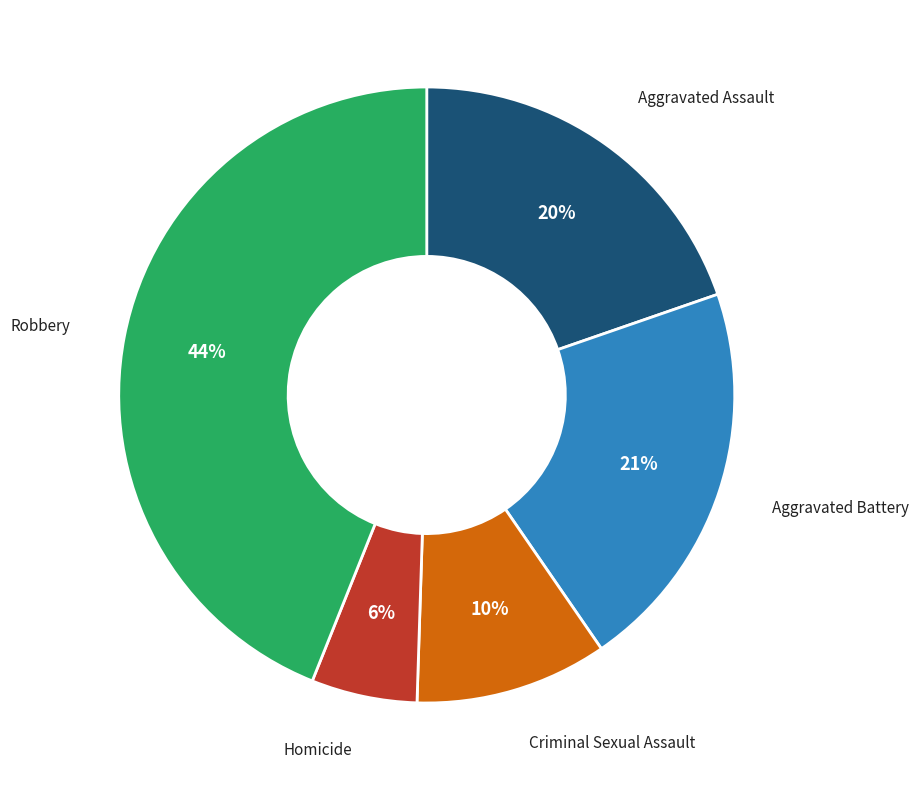

Count the number of slices in the pie.

5